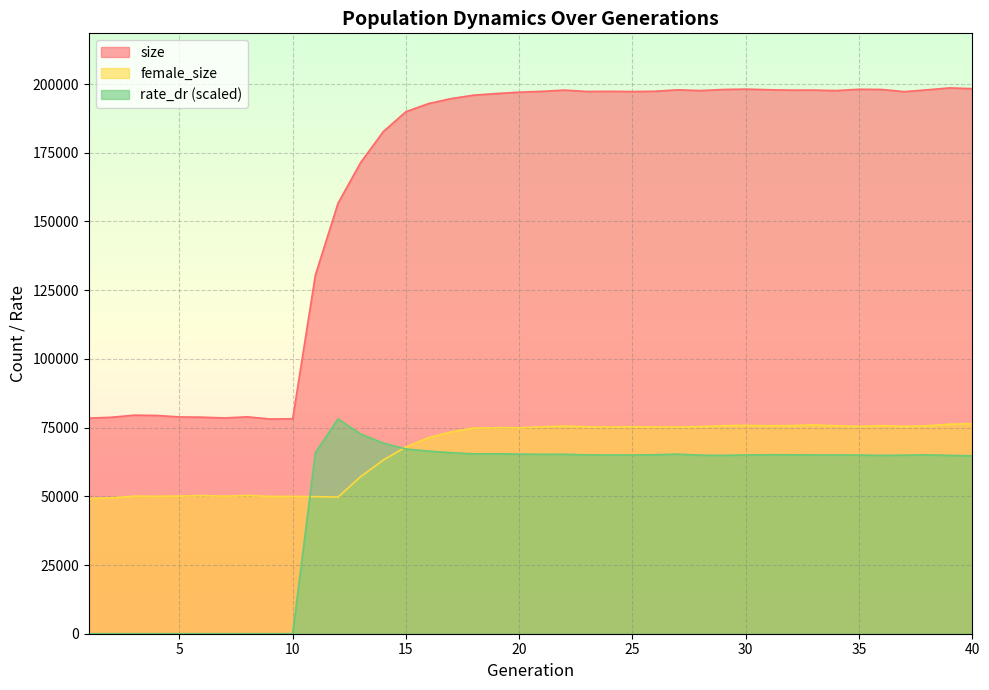

What is the value of the female_size point at the 22nd from the left?

75555.0